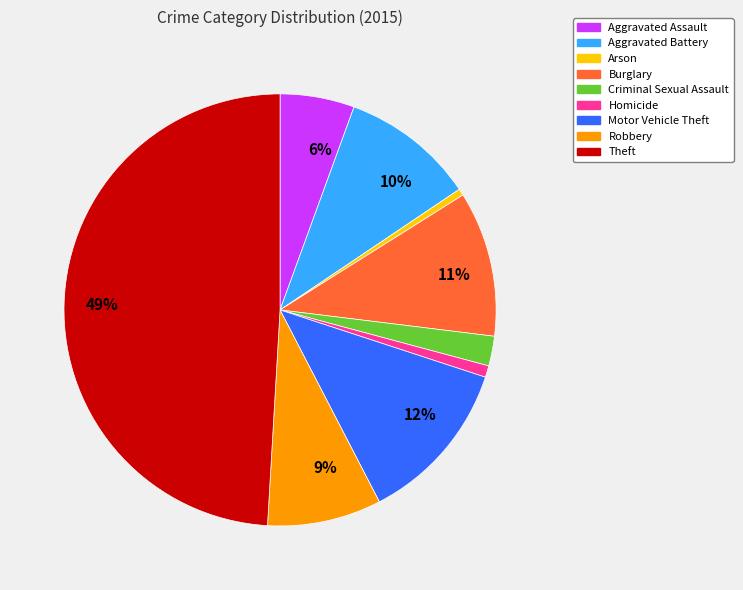

To the nearest percent, what is the difference between the largest and smallest slice percentages?

49%